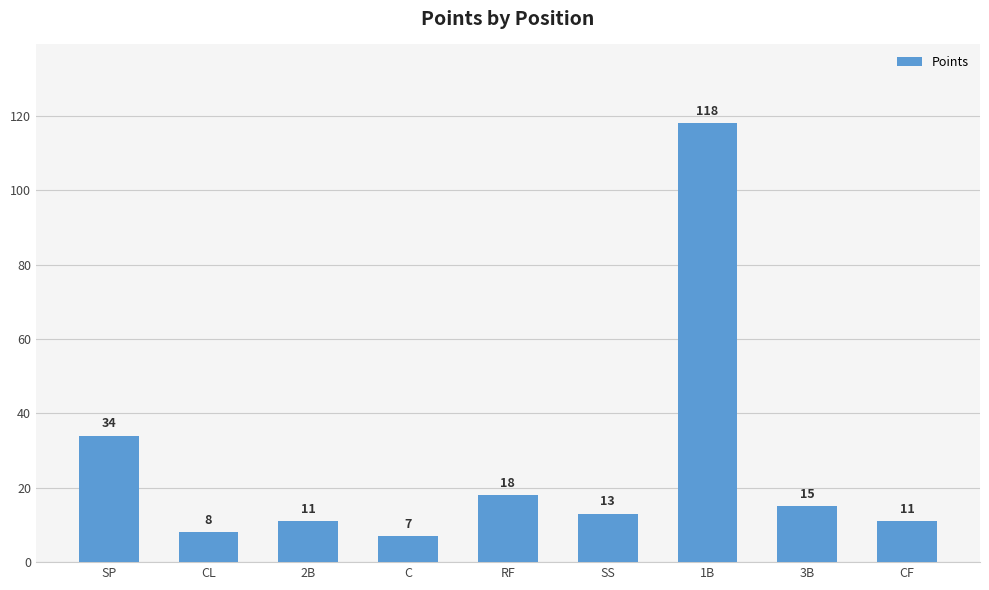

What is the label of the 5th bar from the right?

RF